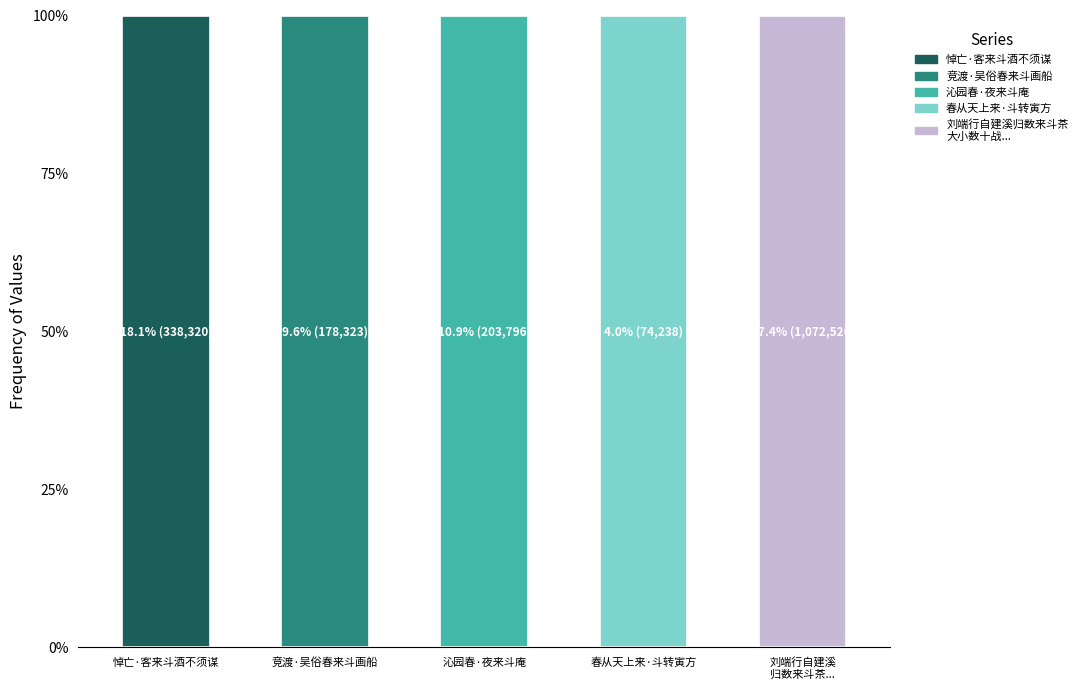

What is the sum of all values?

1867203